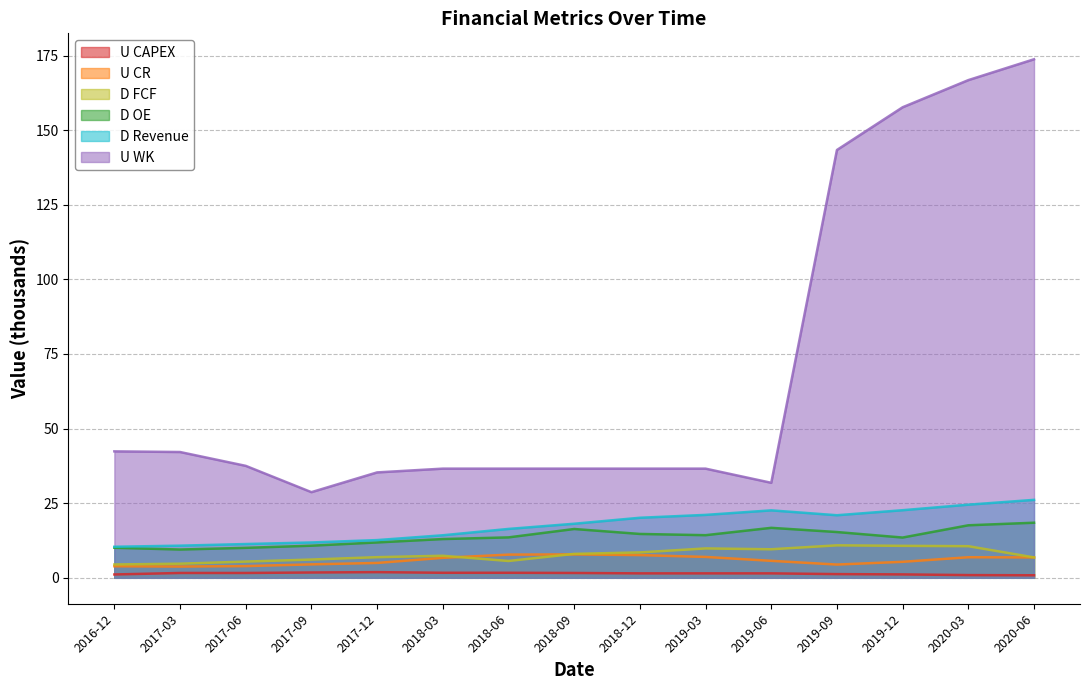

Which series has the widest spread of values?

U WK